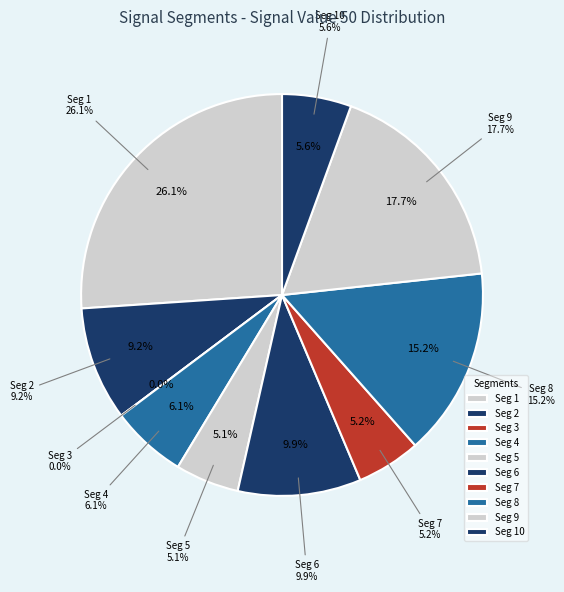

Does signal segment 2 account for over 50% of the chart?

No